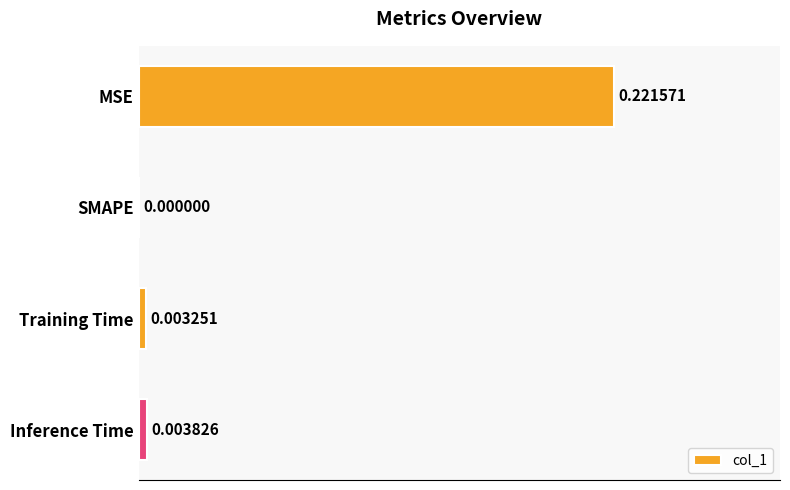

At which label is the value closest to 0?

SMAPE